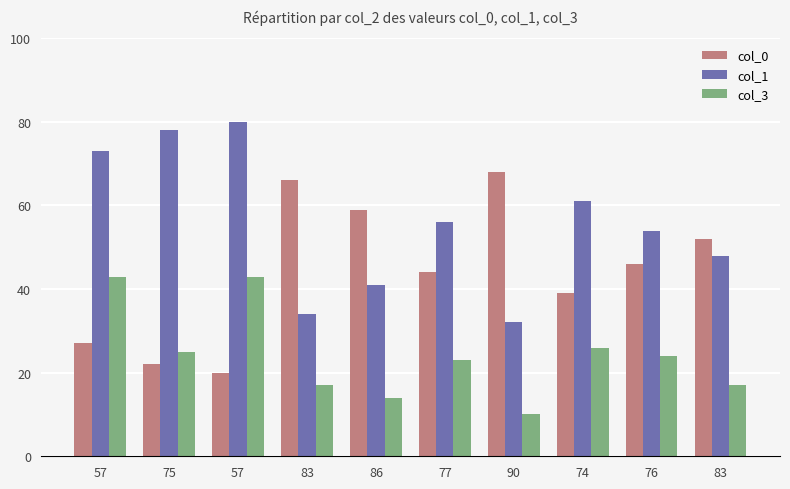

At how many categories does at least one series exceed 28?

10